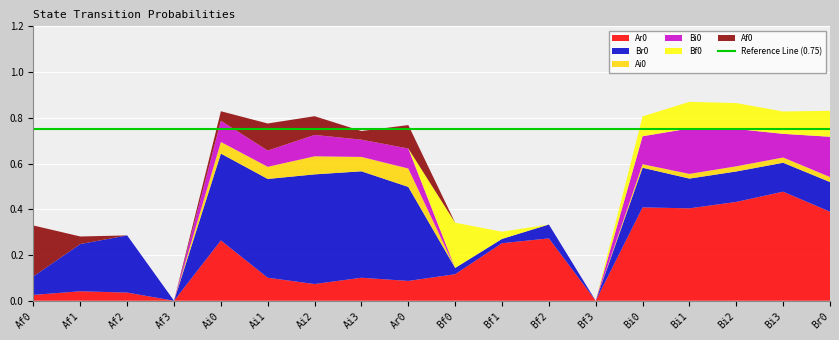

Reading right to left, extract all data points from this chart.

Ar0: Br0=0.4	Bi3=0.5	Bi2=0.4	Bi1=0.4	Bi0=0.4	Bf3=0.0	Bf2=0.3	Bf1=0.3	Bf0=0.1	Ar0=0.1	Ai3=0.1	Ai2=0.1	Ai1=0.1	Ai0=0.3	Af3=0.0	Af2=0.0	Af1=0.0	Af0=0.0
Br0: Br0=0.1	Bi3=0.1	Bi2=0.1	Bi1=0.1	Bi0=0.2	Bf3=0.0	Bf2=0.1	Bf1=0.0	Bf0=0.0	Ar0=0.4	Ai3=0.5	Ai2=0.5	Ai1=0.4	Ai0=0.4	Af3=0.0	Af2=0.2	Af1=0.2	Af0=0.1
Ai0: Br0=0.0	Bi3=0.0	Bi2=0.0	Bi1=0.0	Bi0=0.0	Bf3=0.0	Bf2=0.0	Bf1=0.0	Bf0=0.0	Ar0=0.1	Ai3=0.1	Ai2=0.1	Ai1=0.1	Ai0=0.1	Af3=0.0	Af2=0.0	Af1=0.0	Af0=0.0
Bi0: Br0=0.2	Bi3=0.1	Bi2=0.2	Bi1=0.2	Bi0=0.1	Bf3=0.0	Bf2=0.0	Bf1=0.0	Bf0=0.0	Ar0=0.1	Ai3=0.1	Ai2=0.1	Ai1=0.1	Ai0=0.1	Af3=0.0	Af2=0.0	Af1=0.0	Af0=0.0
Bf0: Br0=0.1	Bi3=0.1	Bi2=0.1	Bi1=0.1	Bi0=0.1	Bf3=0.0	Bf2=0.0	Bf1=0.0	Bf0=0.2	Ar0=0.0	Ai3=0.0	Ai2=0.0	Ai1=0.0	Ai0=0.0	Af3=0.0	Af2=0.0	Af1=0.0	Af0=0.0
Af0: Br0=0.0	Bi3=0.0	Bi2=0.0	Bi1=0.0	Bi0=0.0	Bf3=0.0	Bf2=0.0	Bf1=0.0	Bf0=0.0	Ar0=0.1	Ai3=0.0	Ai2=0.1	Ai1=0.1	Ai0=0.0	Af3=0.0	Af2=0.0	Af1=0.0	Af0=0.2